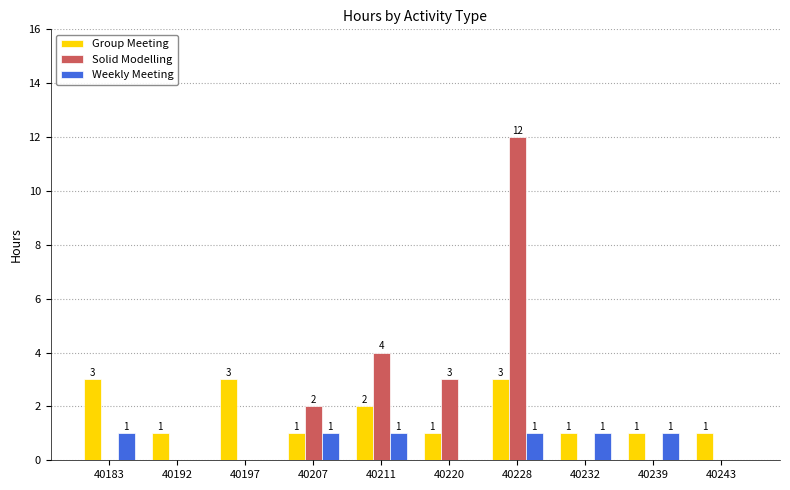

Count the Group Meeting values in the range 1 to 3.

10